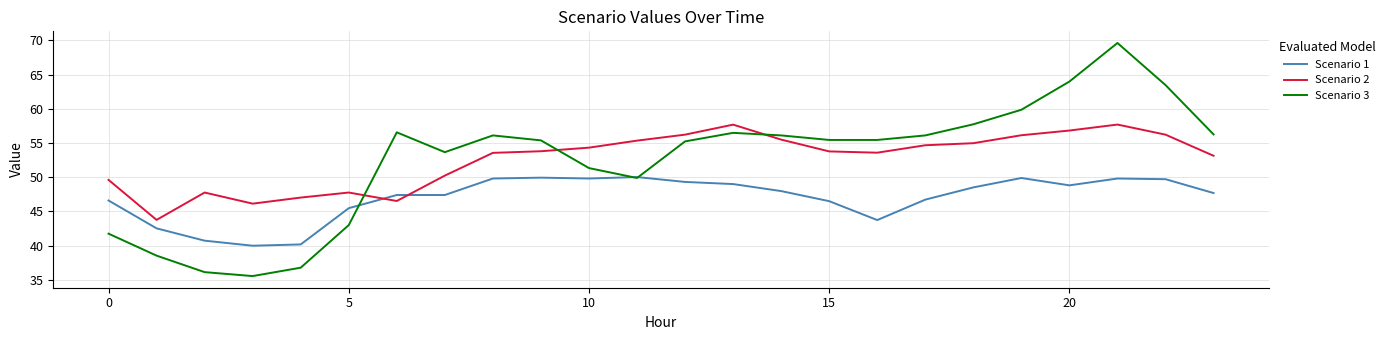

How many categories are shown in the chart?

24